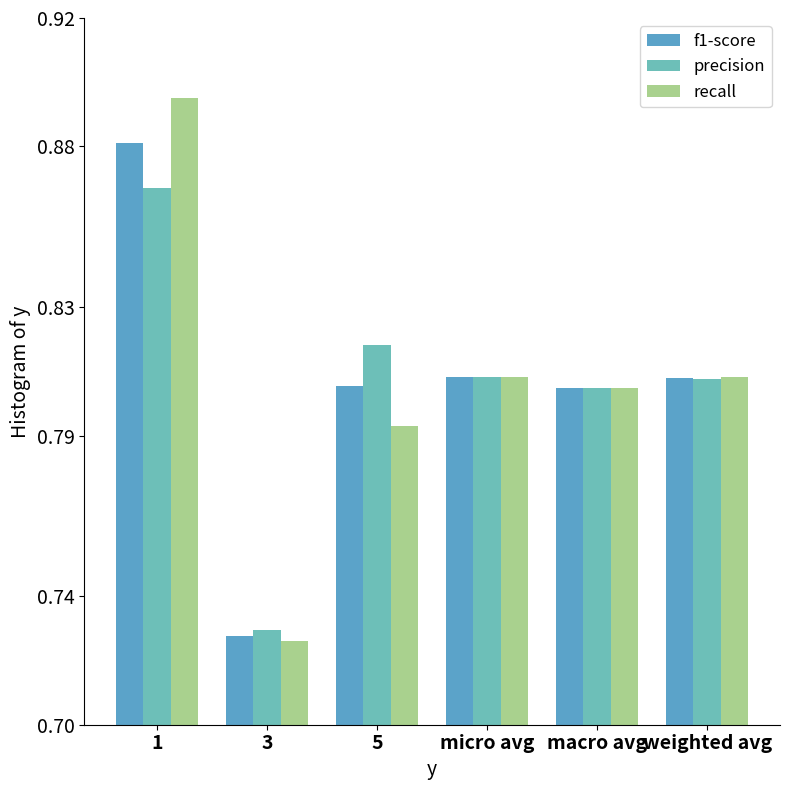

At which category is the sum across all series the highest?

1